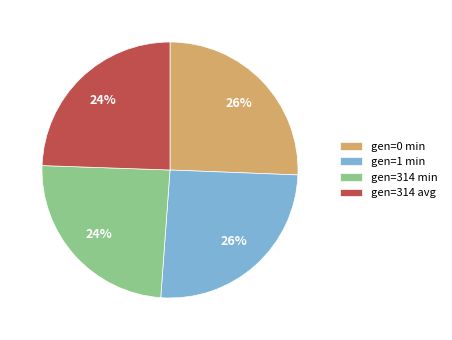

Between gen=314 min and gen=0 min, which is larger?

gen=0 min